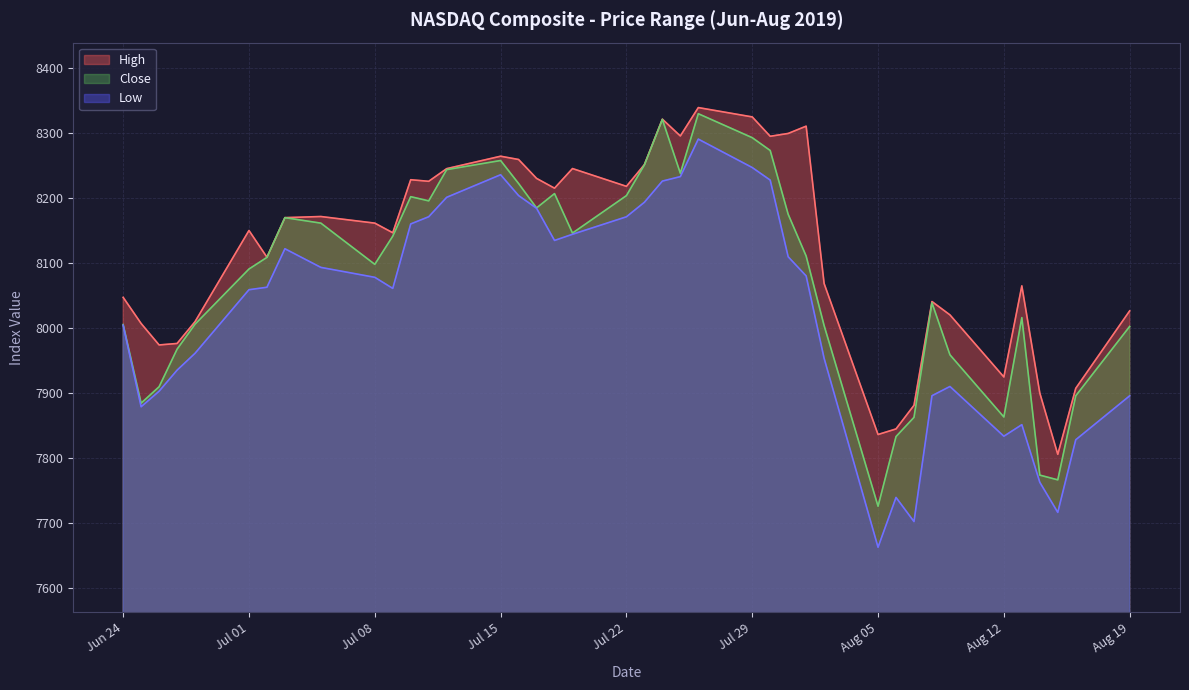

Which series has the largest total across all categories?

High